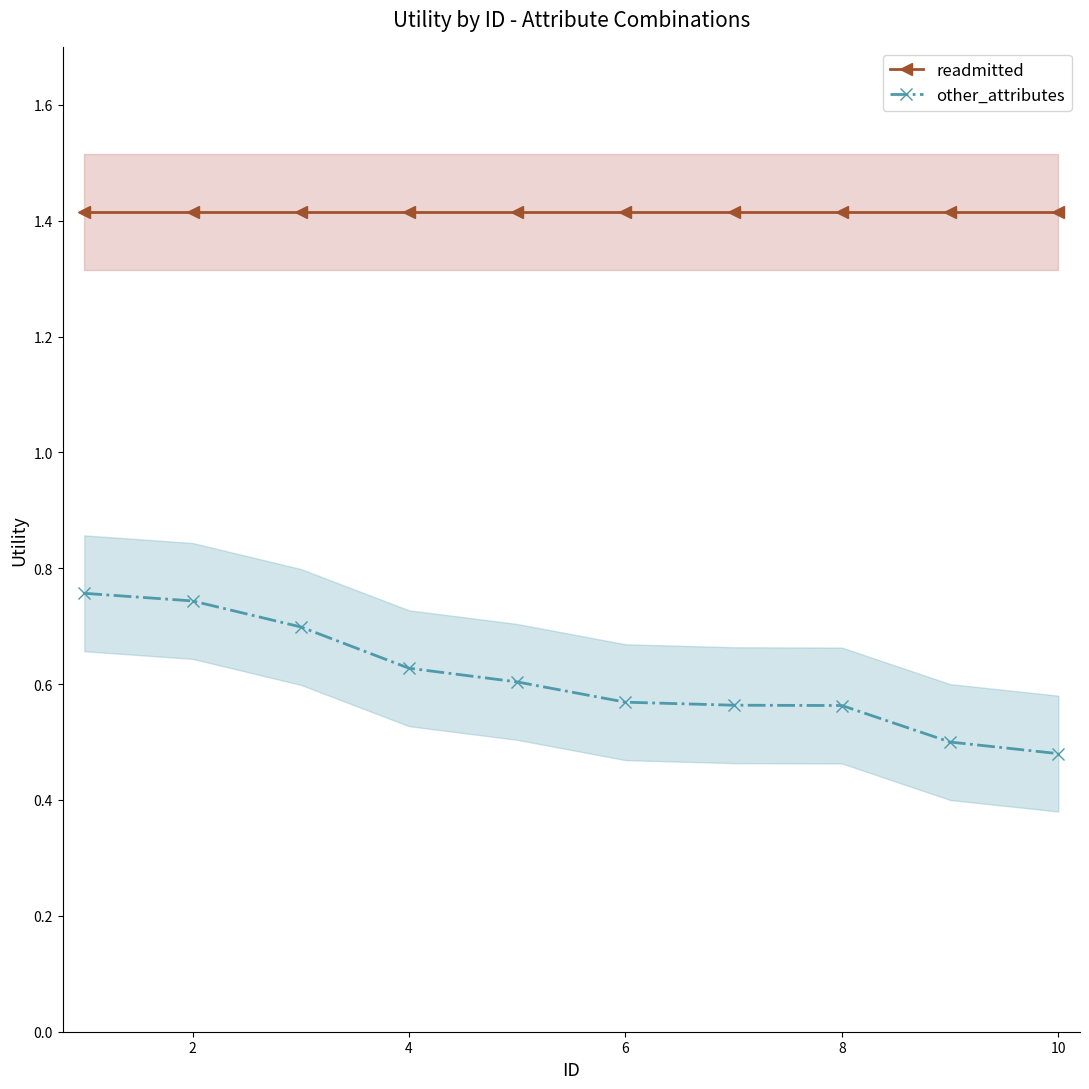

True or false: other_attributes and readmitted intersect in this chart.

False